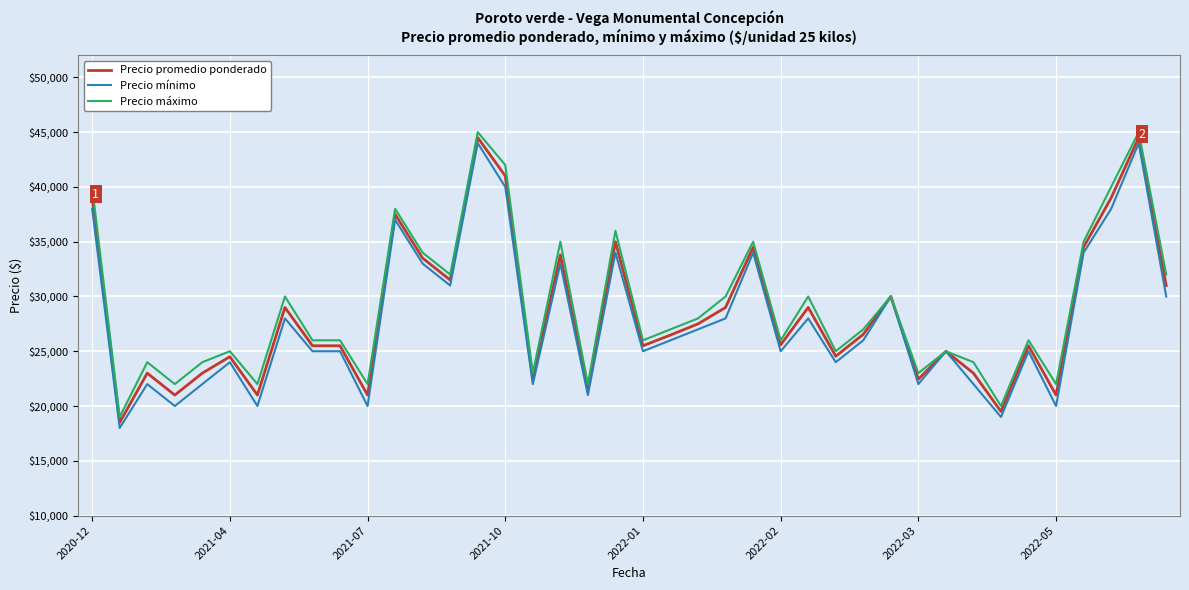

What is the maximum value for Precio máximo?

45000